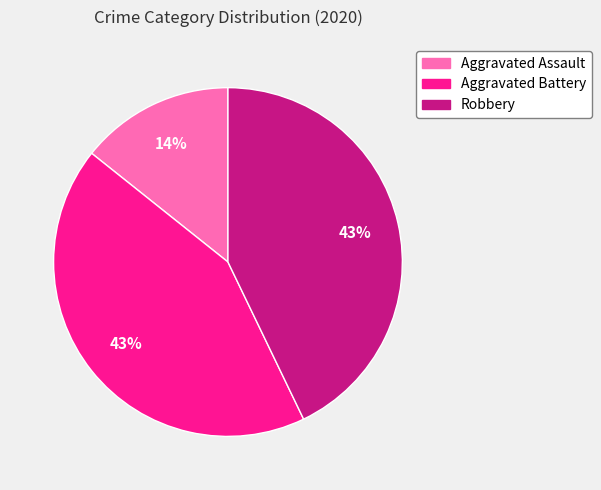

The Aggravated Assault slice represents 14% of the pie. True or false?

True